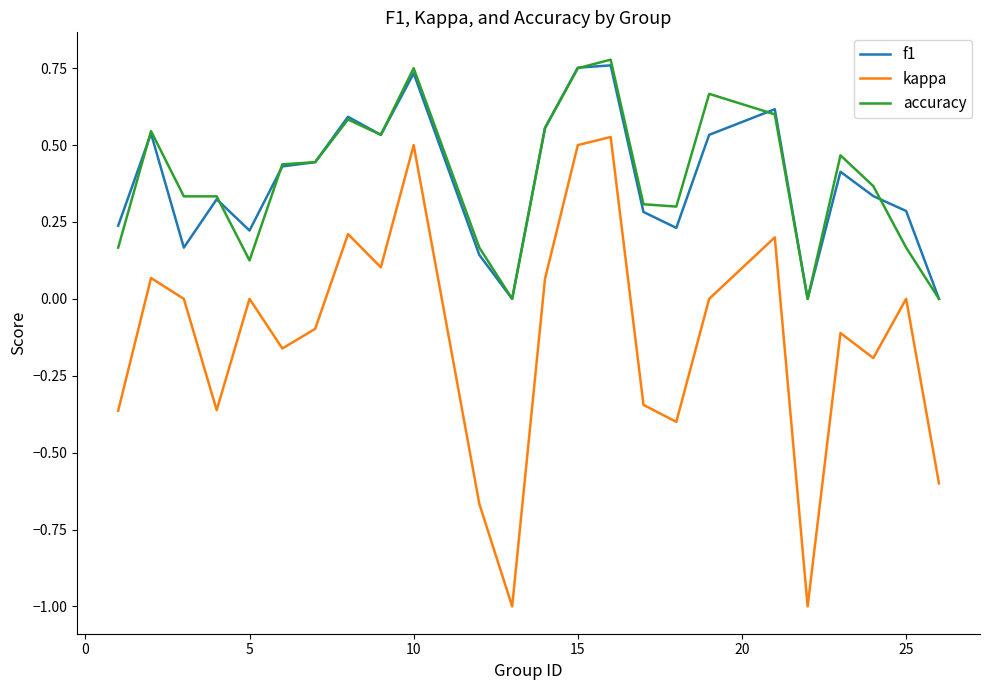

True or false: kappa and f1 cross at least once.

False